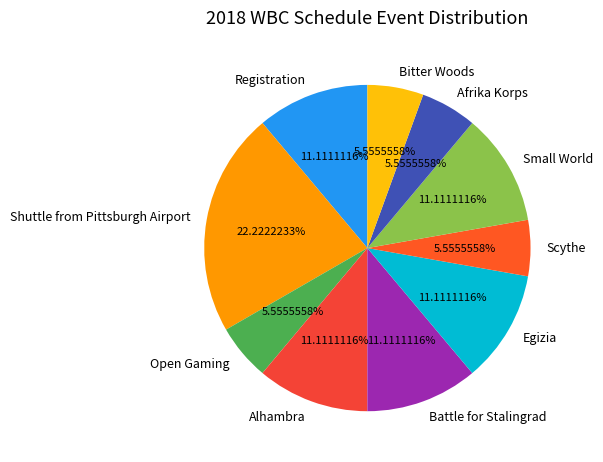

How much of the chart is everything except Small World?

88.9%